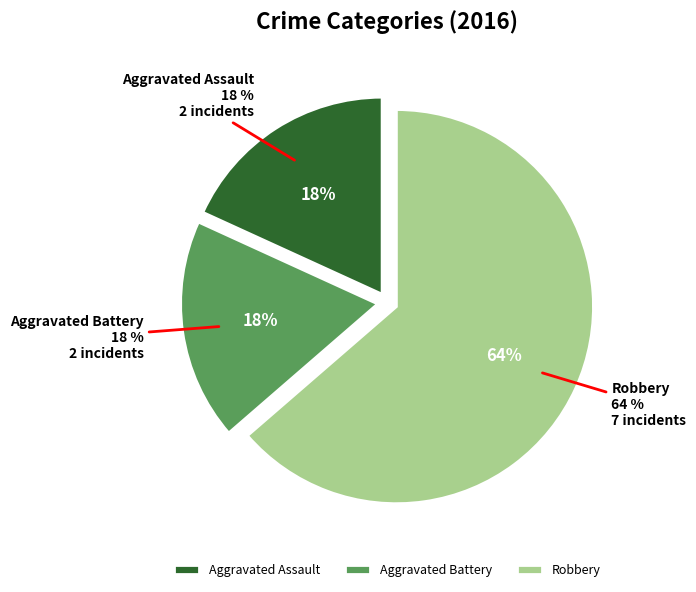

Is it true that Aggravated Assault is 30% of the pie?

False